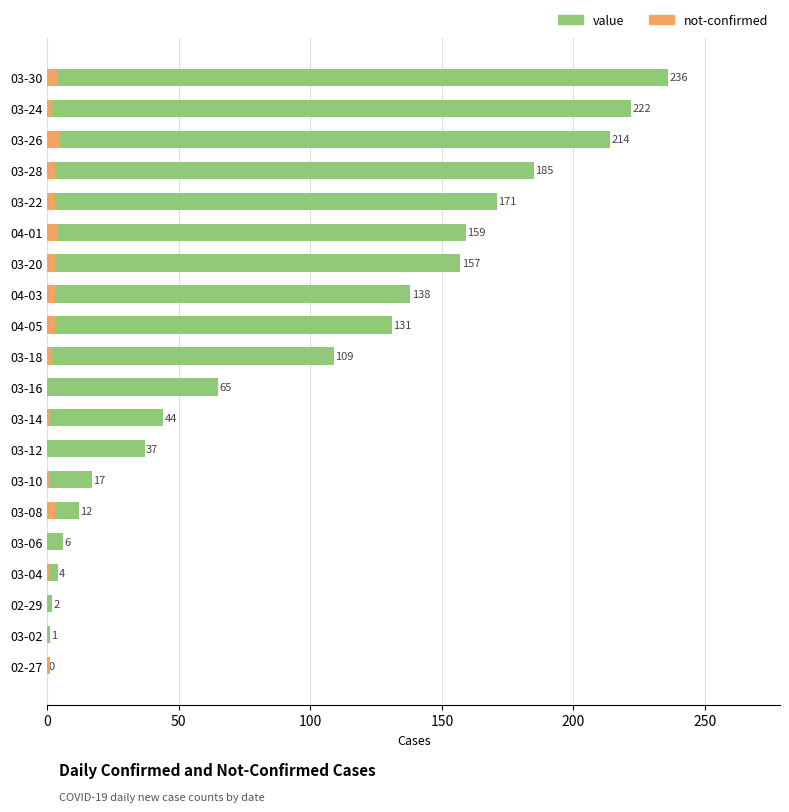

Is it true that value equals 3 at 02-29?

False